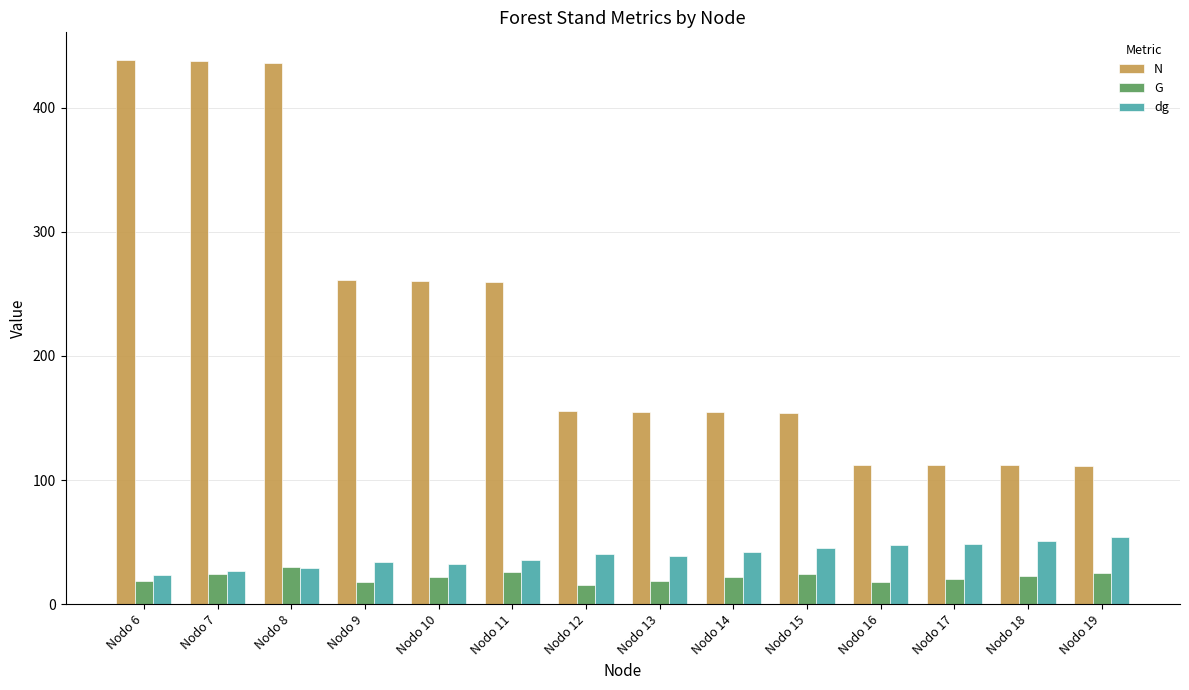

What is the highest value of the G series?

29.8